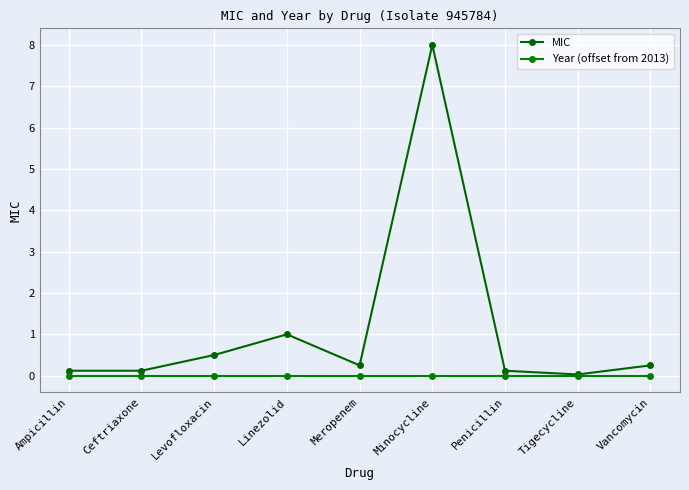

What is the label of the 4th point from the left?

Linezolid